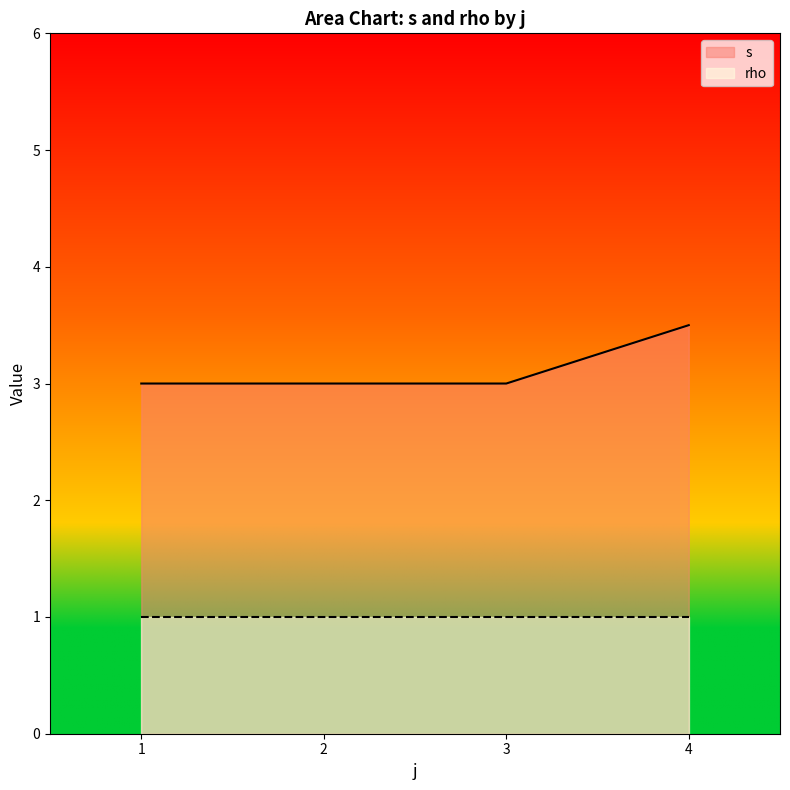

What is the lowest value of the s series?

3.0